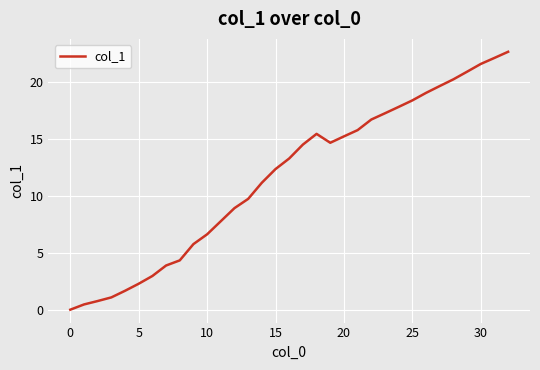

How many series are shown in this chart?

1